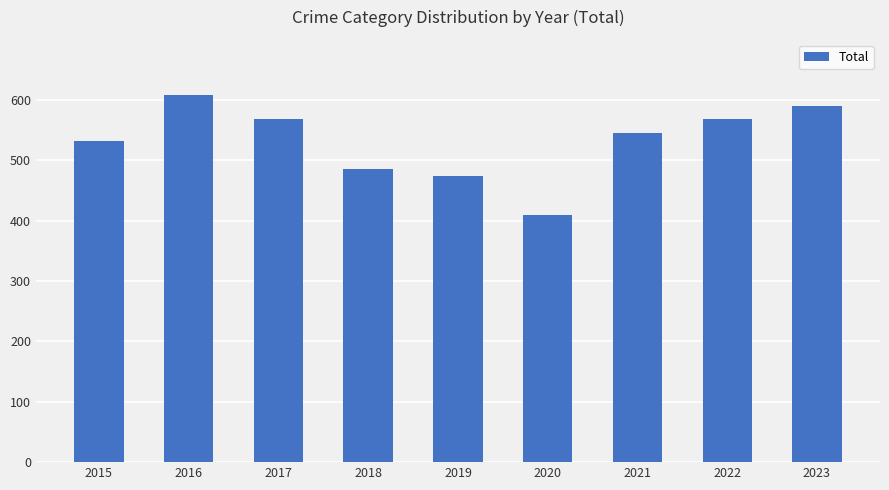

How many series are shown in this chart?

1